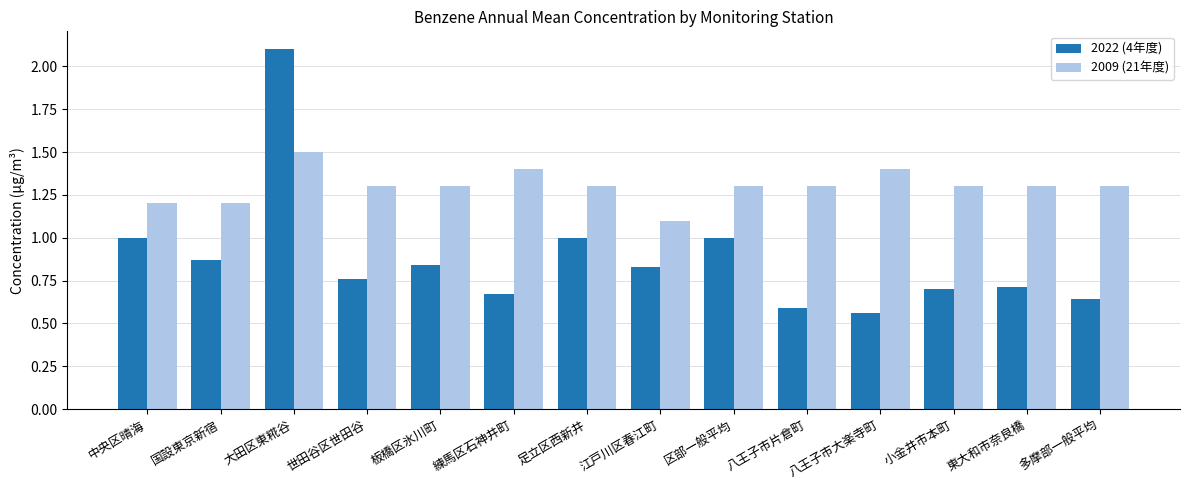

How many bars are there in total?

28